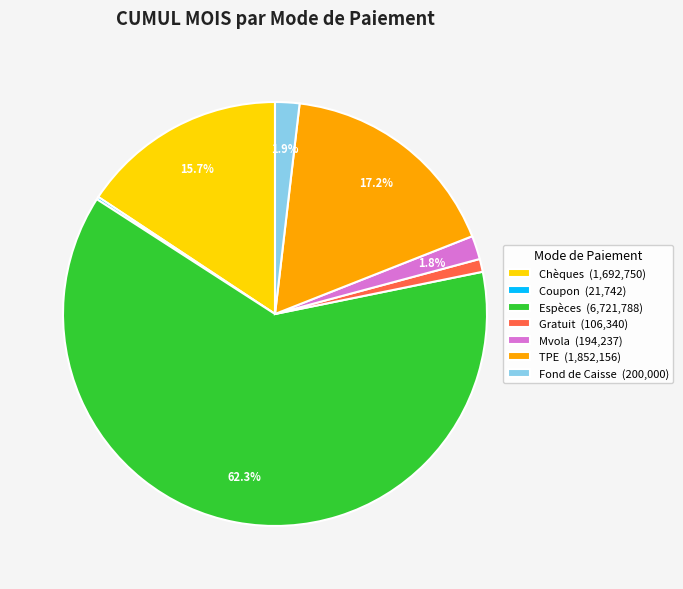

True or false: Mvola accounts for 2% of the total.

True